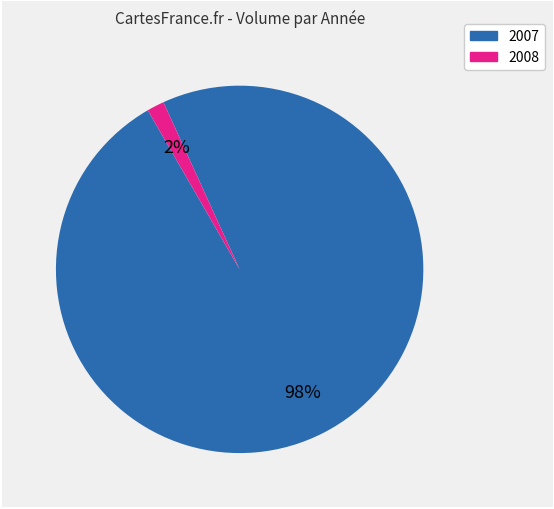

The 2007 slice represents 98% of the pie. True or false?

True